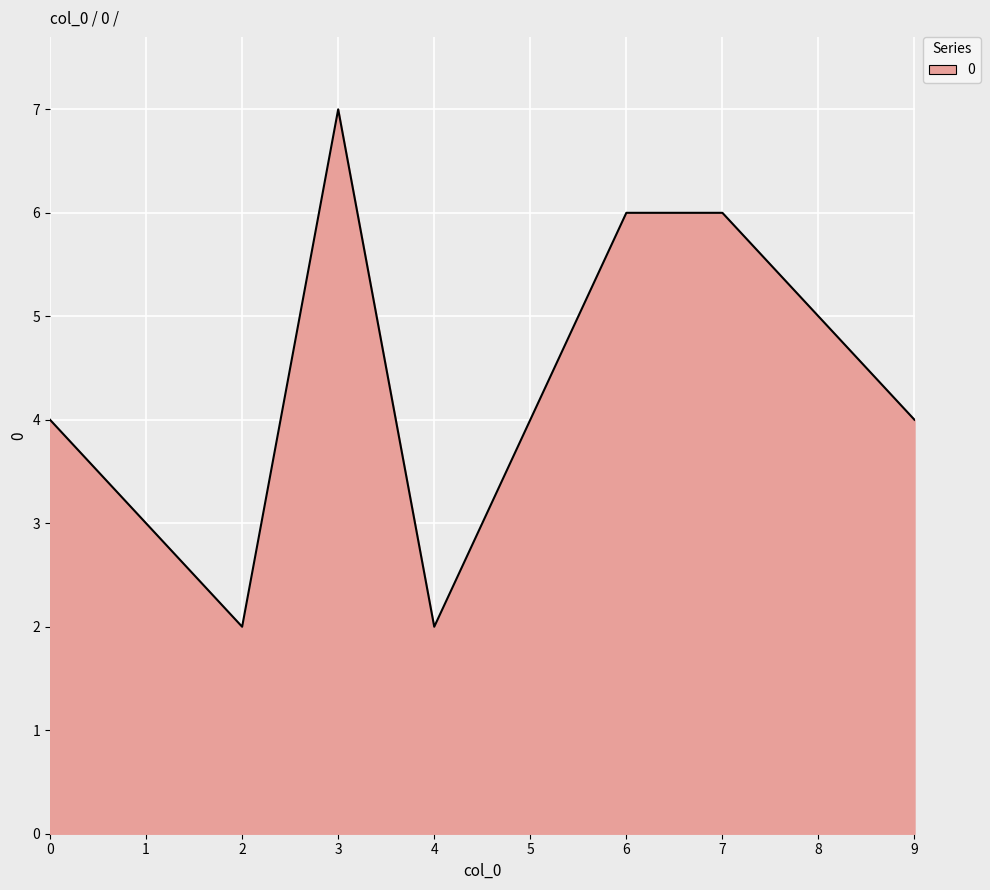

Does the chart have visible grid lines?

Yes